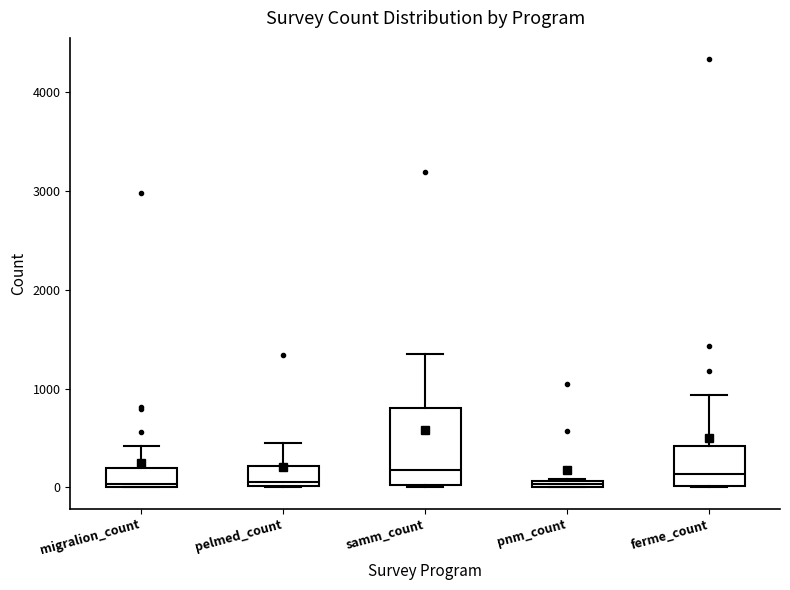

Which box is the tallest, from its lower edge to its upper edge?

samm_count